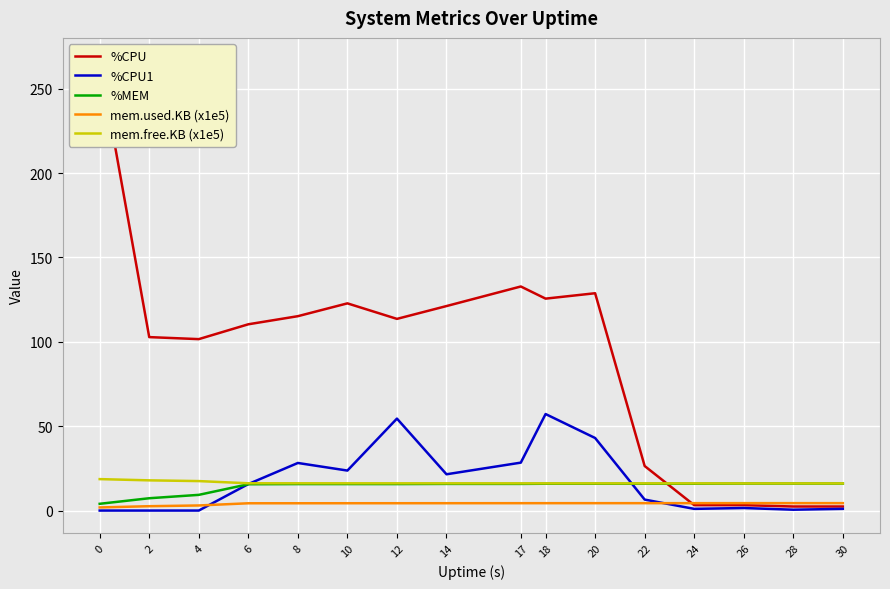

Reading left to right, extract all data points from this chart.

%CPU: 0=266.8	2=102.8	4=101.6	6=110.4	8=115.2	10=122.8	12=113.6	14=121.2	17=132.8	18=125.6	20=128.8	22=26.4	24=3.2	26=3.2	28=2.4	30=2.4
%CPU1: 0=0.0	2=0.0	4=0.0	6=15.7	8=28.2	10=23.7	12=54.5	14=21.5	17=28.4	18=57.2	20=43.0	22=6.5	24=1.0	26=1.5	28=0.5	30=1.0
%MEM: 0=4.0	2=7.3	4=9.3	6=15.6	8=15.7	10=15.7	12=15.7	14=15.8	17=15.8	18=15.9	20=15.9	22=15.9	24=15.9	26=16.0	28=16.0	30=16.0
mem.used.KB (x1e5): 0=1.8	2=2.6	4=3.0	6=4.3	8=4.3	10=4.3	12=4.3	14=4.4	17=4.4	18=4.4	20=4.4	22=4.4	24=4.4	26=4.4	28=4.4	30=4.4
mem.free.KB (x1e5): 0=18.6	2=17.9	4=17.5	6=16.2	8=16.2	10=16.1	12=16.1	14=16.1	17=16.1	18=16.1	20=16.1	22=16.1	24=16.1	26=16.1	28=16.1	30=16.1